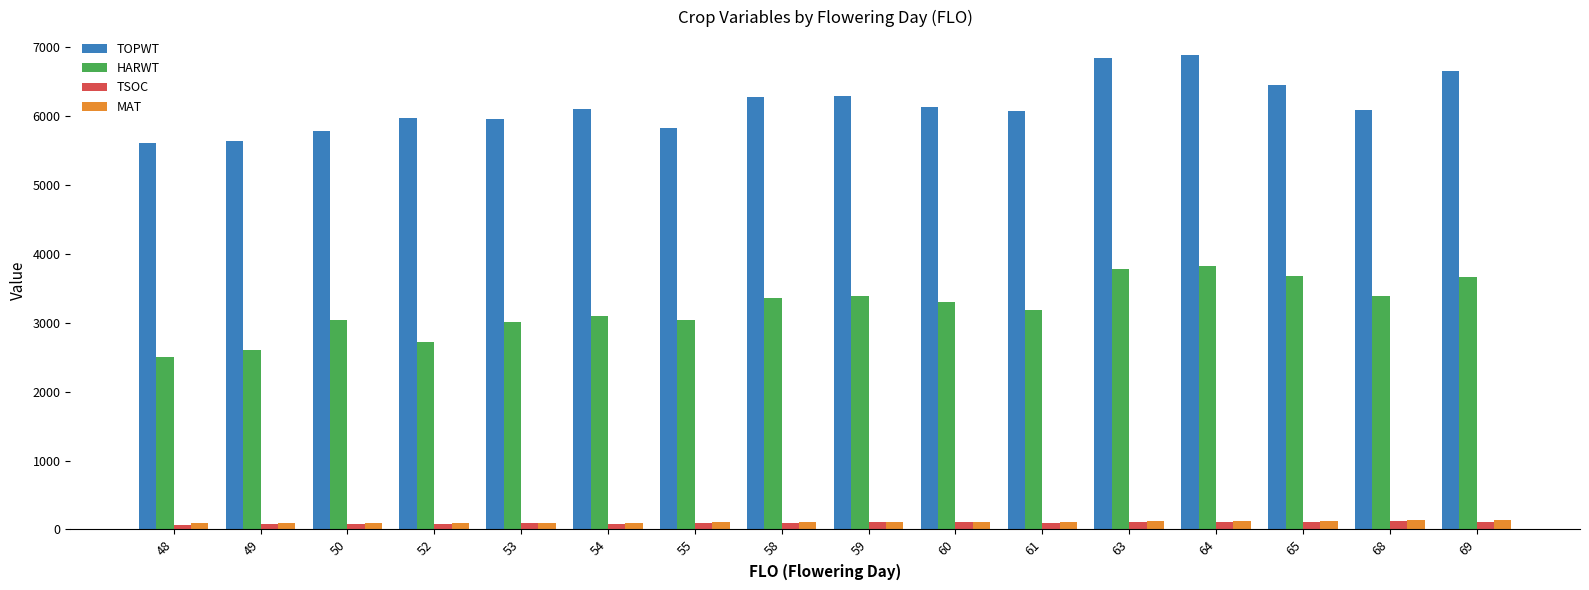

What is the maximum value shown in the chart?

6884